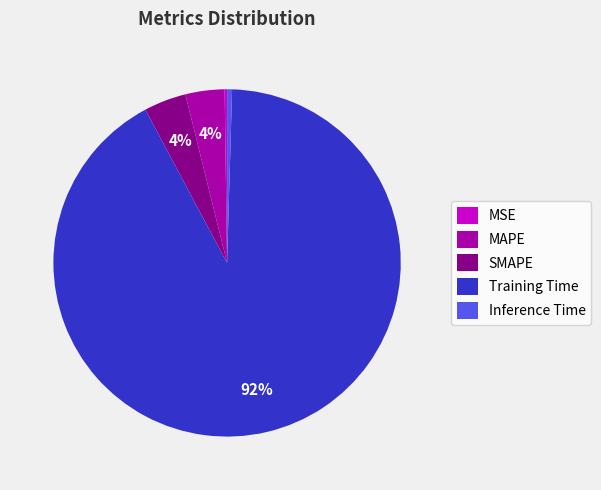

What is the largest slice in the pie chart?

Training Time